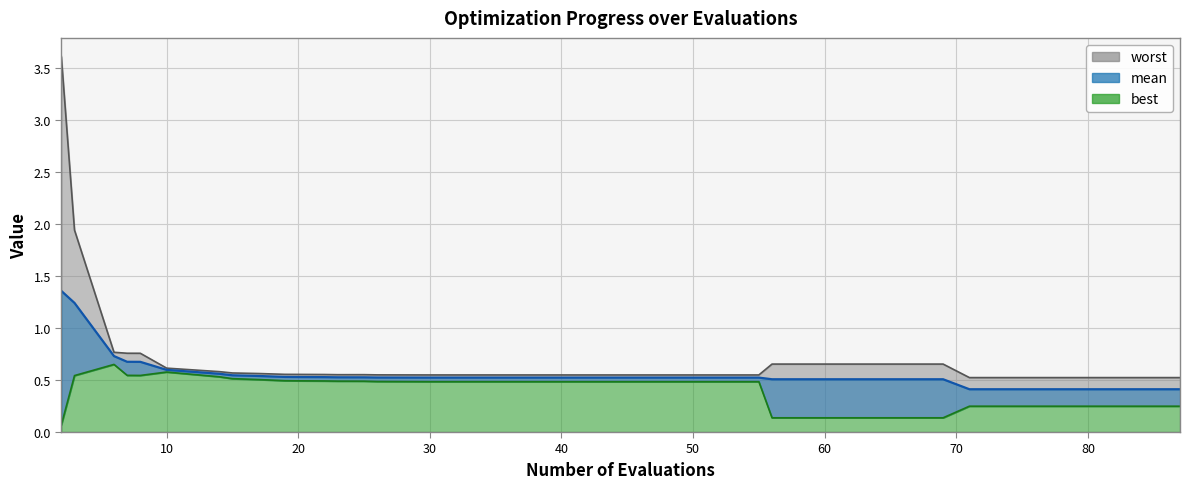

How many interior local valleys does the worst series have?

2